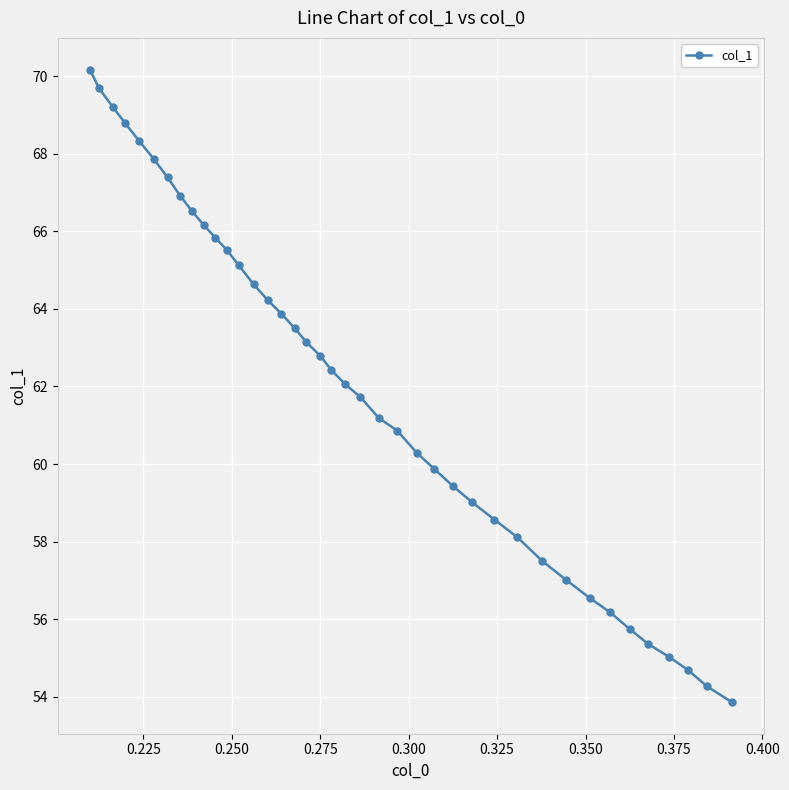

What is the value of the 3rd point from the left?

69.2